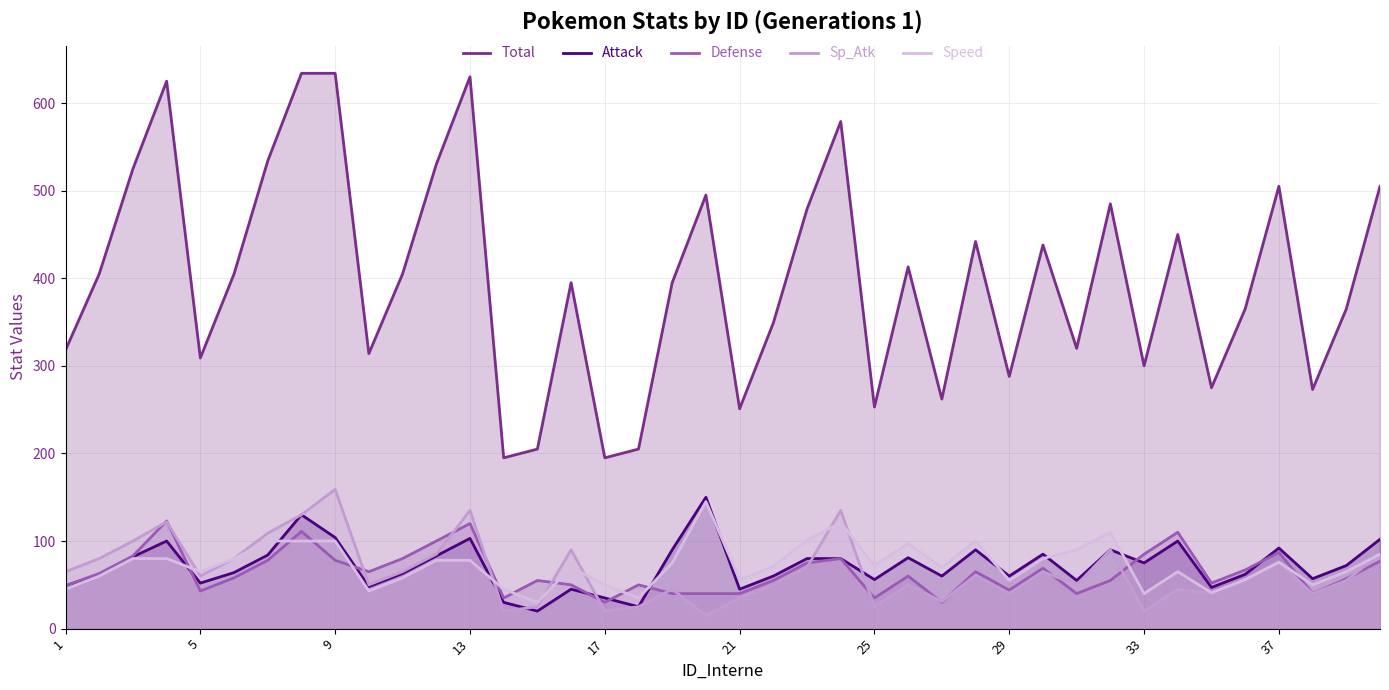

Which series has the largest total across all categories?

Total